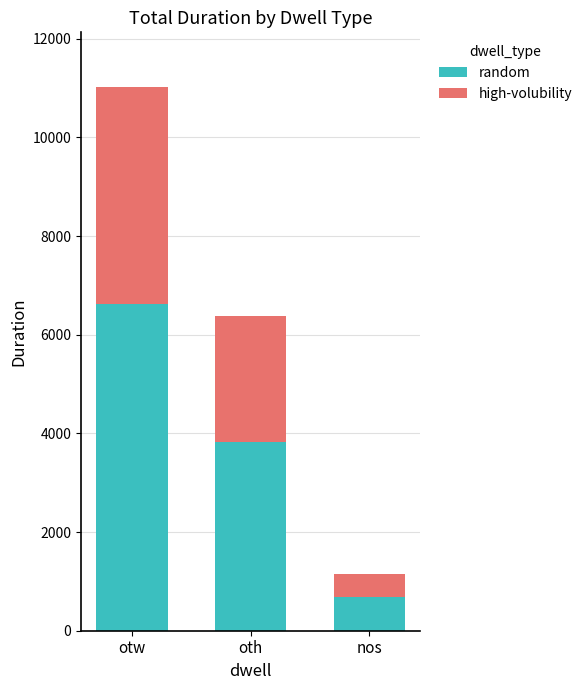

How many series are shown in this chart?

2